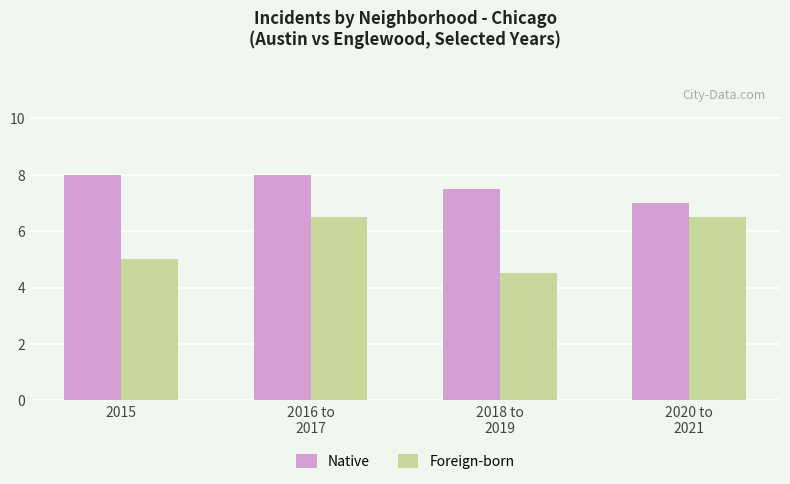

What is the label of the 3rd bar from the right?

2016 to
2017